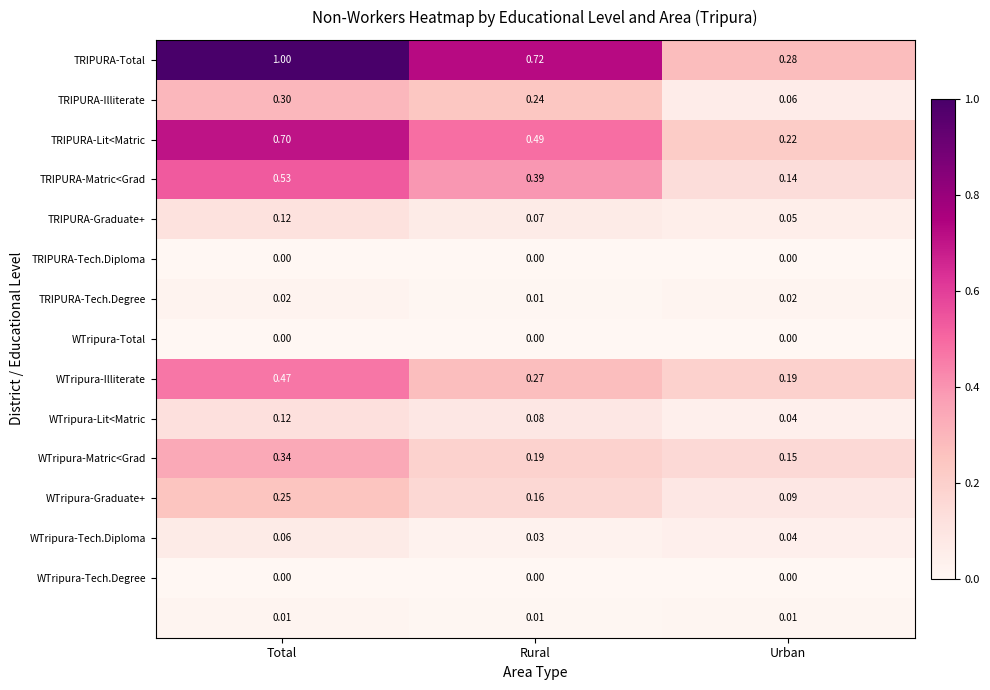

At which category is the sum across all series the highest?

Total